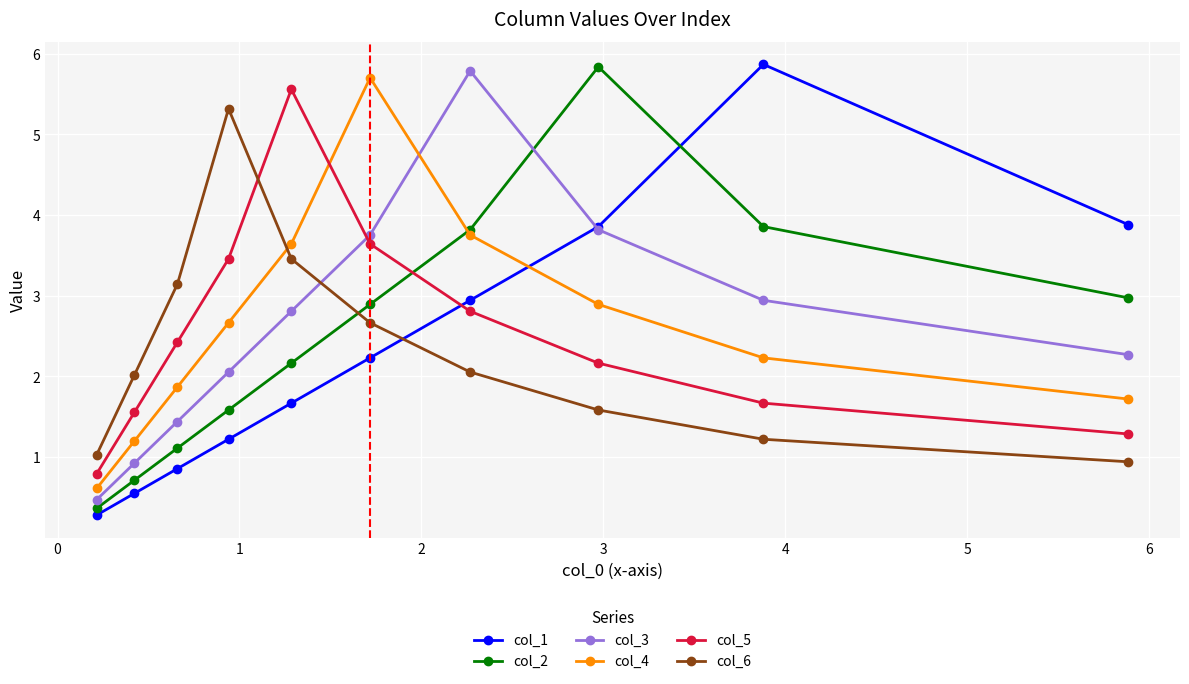

What is the value of the col_5 point at the 4th from the left?

3.5